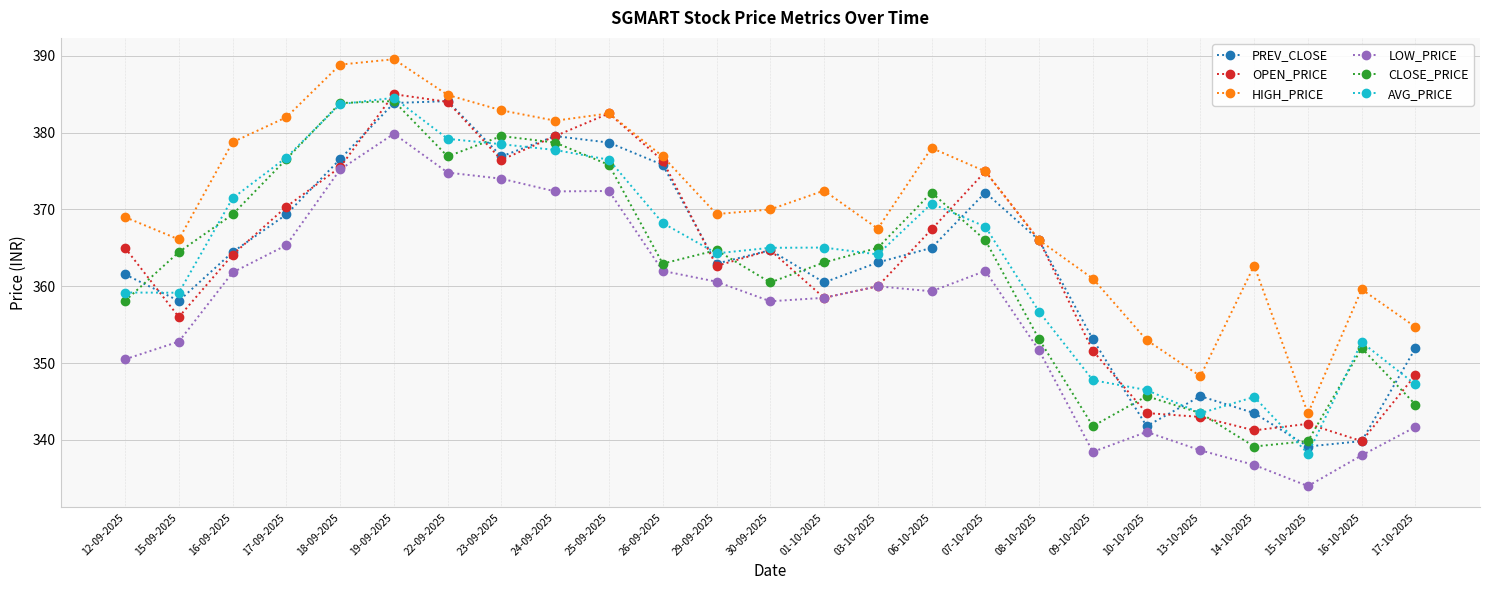

Where does the LOW_PRICE series first go above 359?

16-09-2025